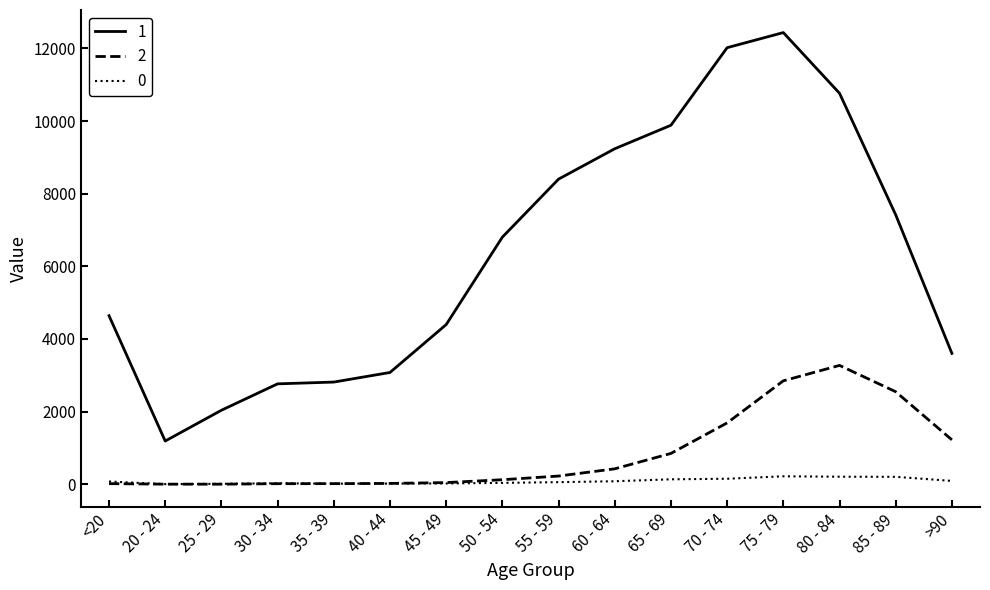

What is the greatest value displayed?

12434